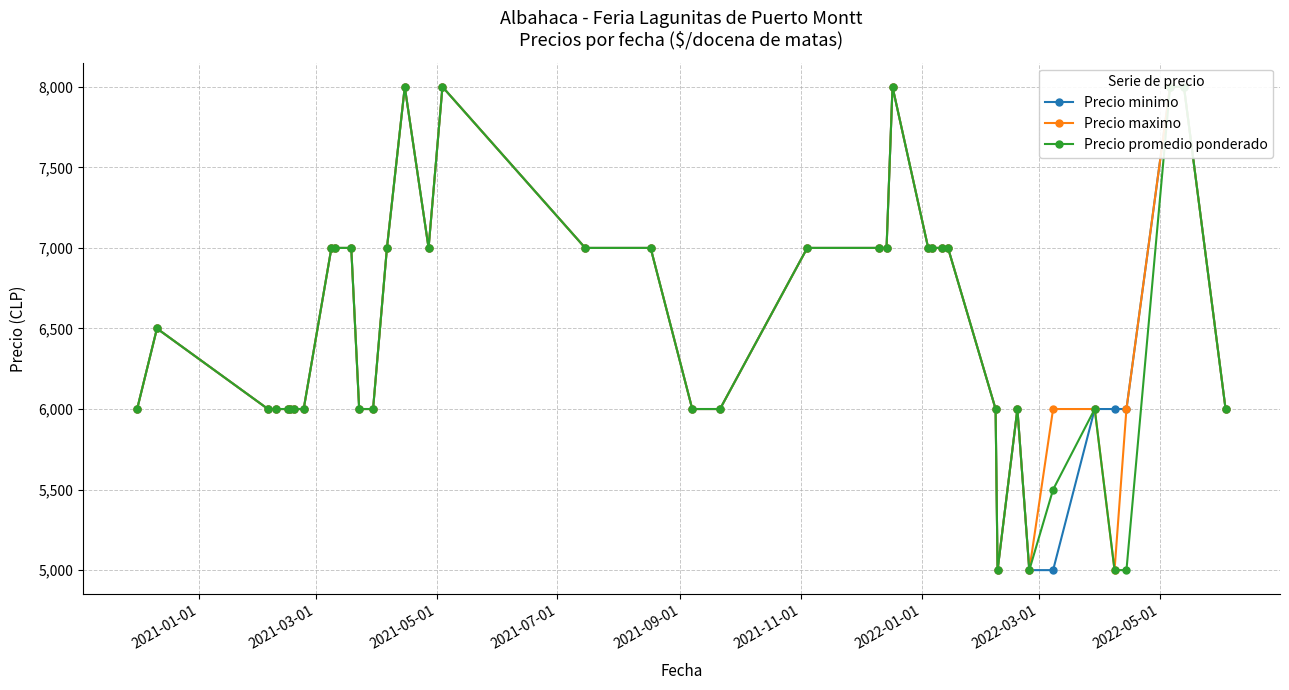

How many series are shown in this chart?

3